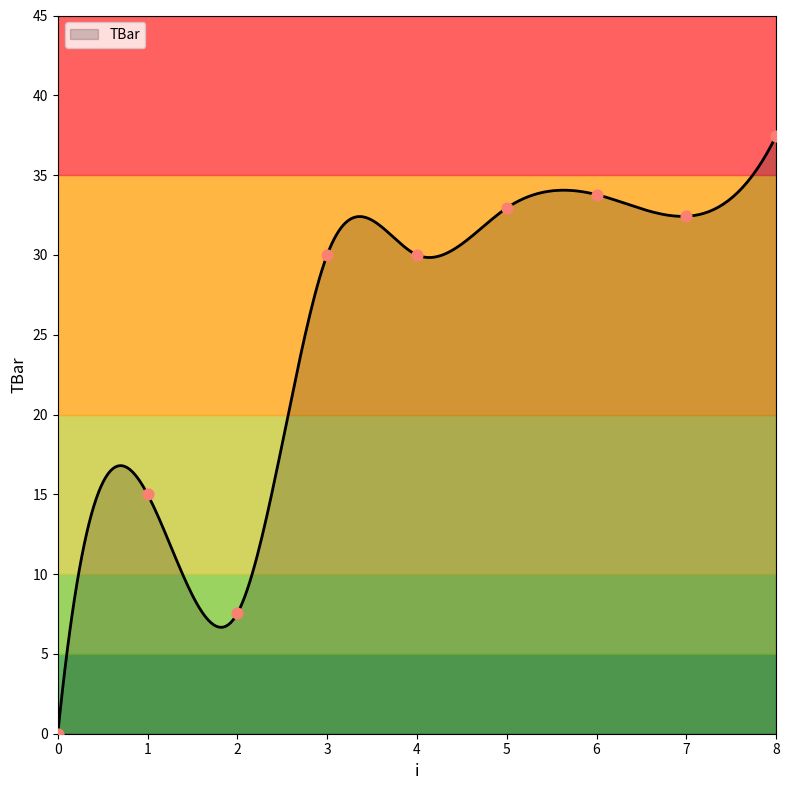

Between 7 and 2, which is larger?

7